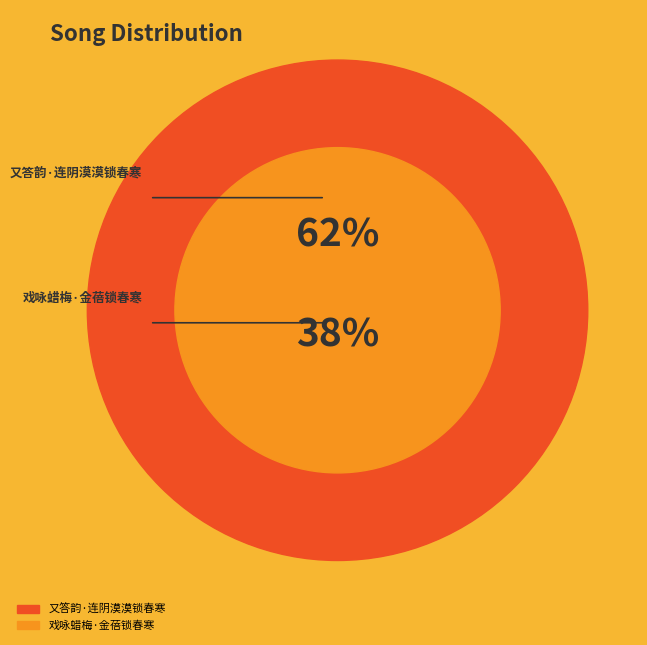

Rank the categories by value from lowest to highest.

戏咏蜡梅·金蓓锁春寒, 又答韵·连阴漠漠锁春寒